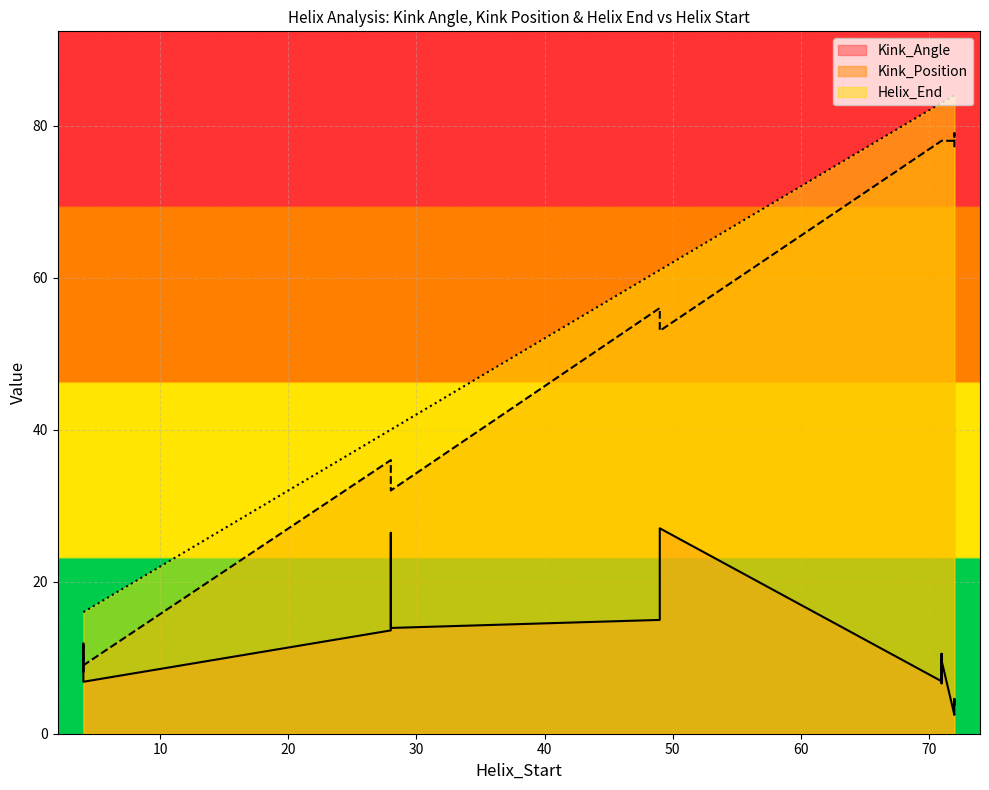

What is the label of the 12th point from the right?

72